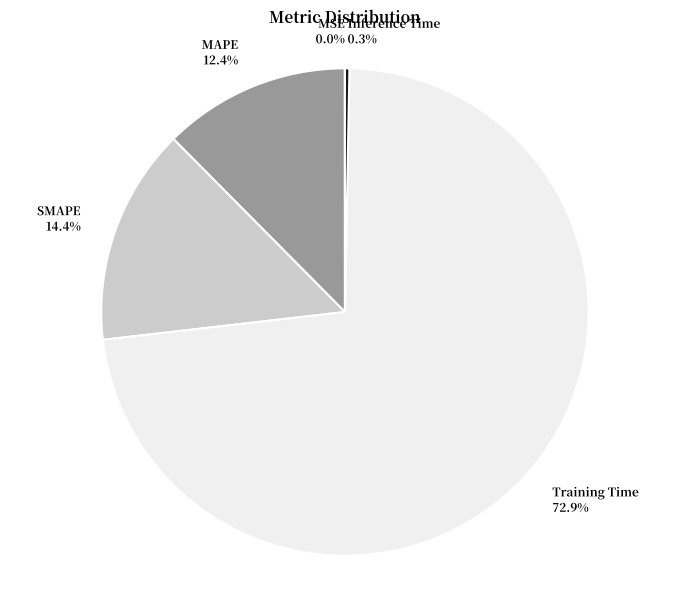

What portion of the pie excludes SMAPE?

85.6%